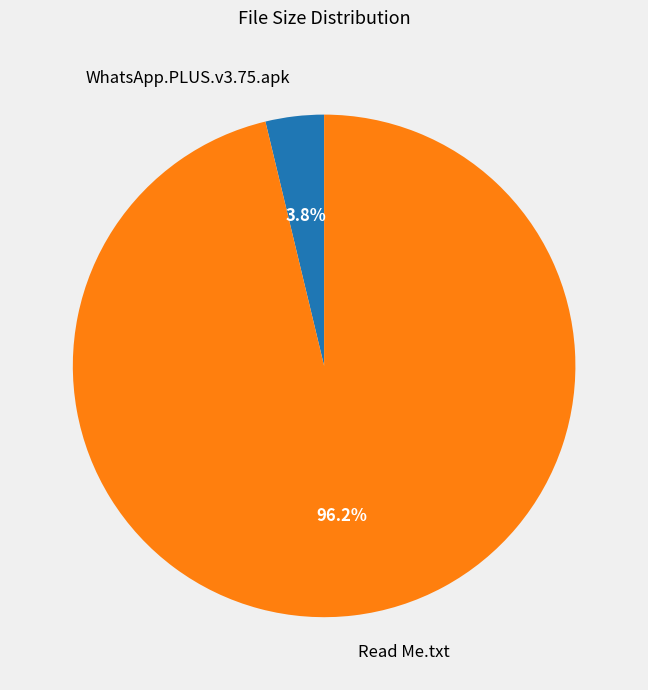

To the nearest percent, what percentage of the pie is WhatsApp.PLUS.v3.75.apk?

4%